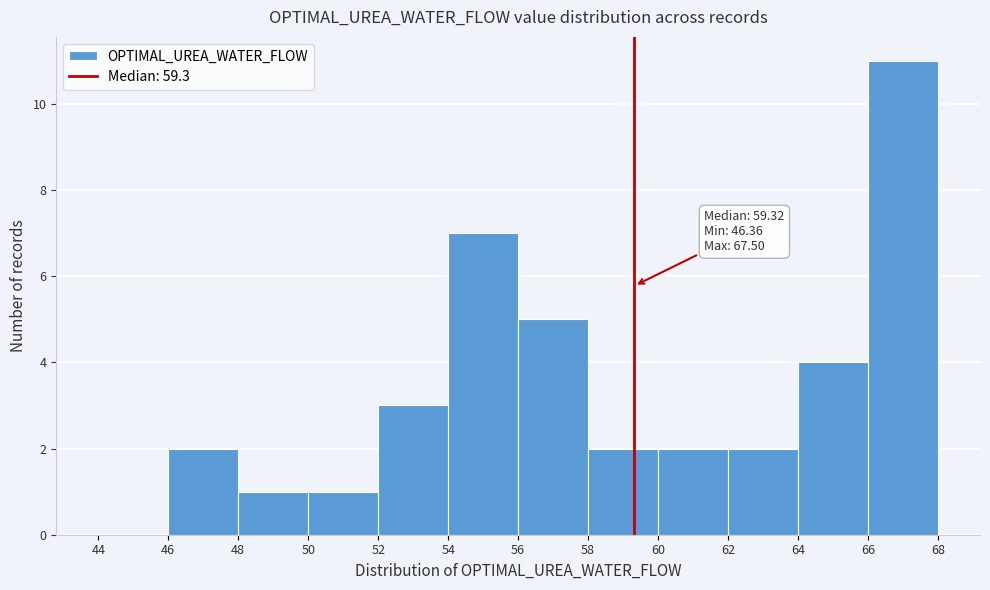

Over which range of the x-axis is the bar tallest?

66 to 68